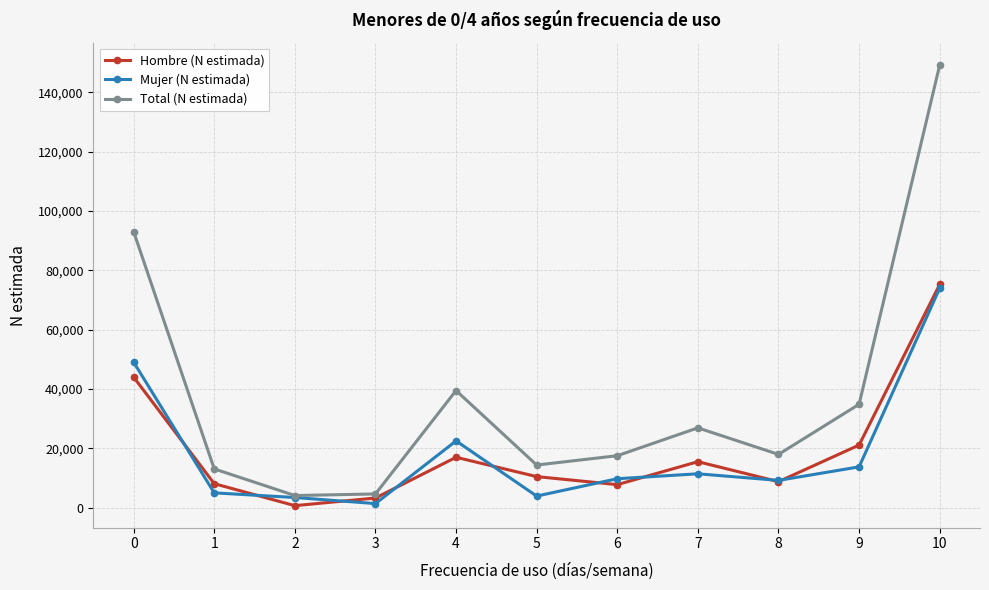

At how many categories does at least one series exceed 107165?

1